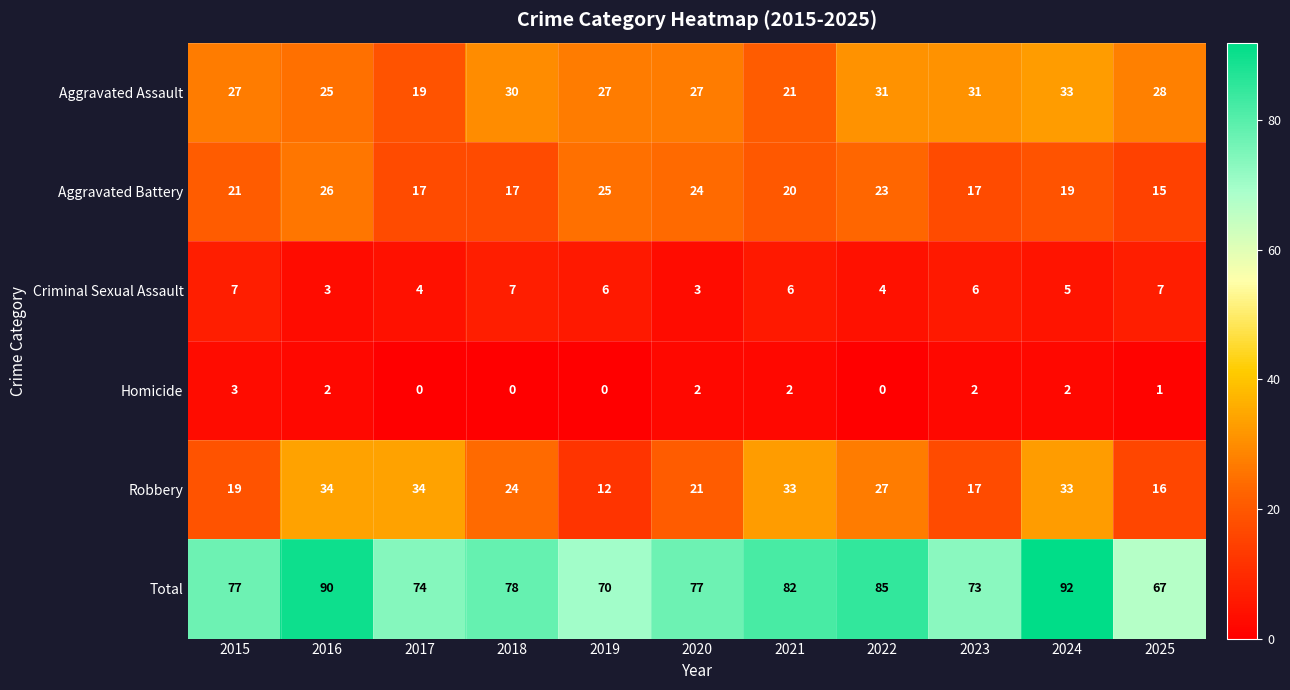

What is the greatest value displayed?

92